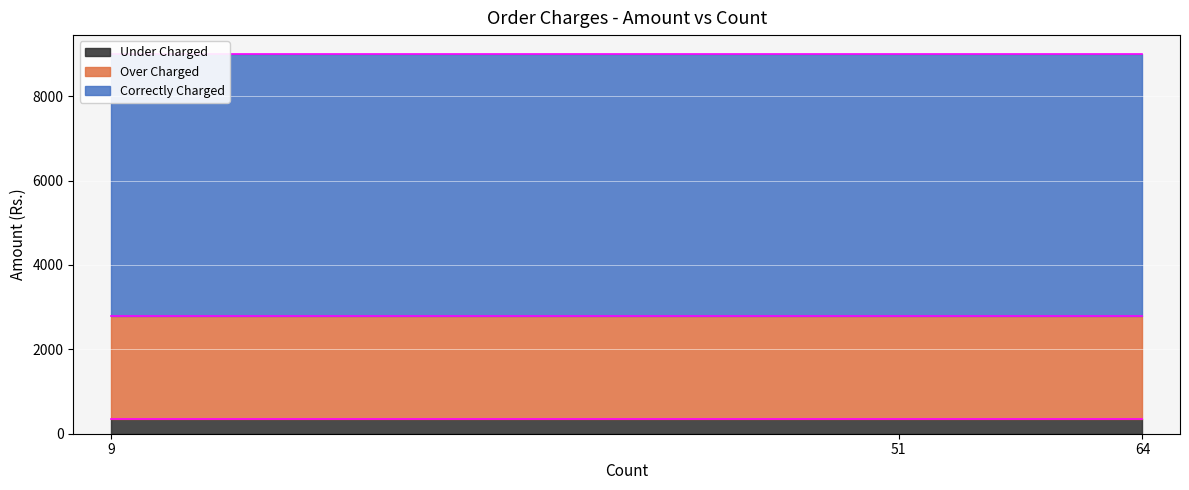

Does the chart display data point markers on the line(s)?

No